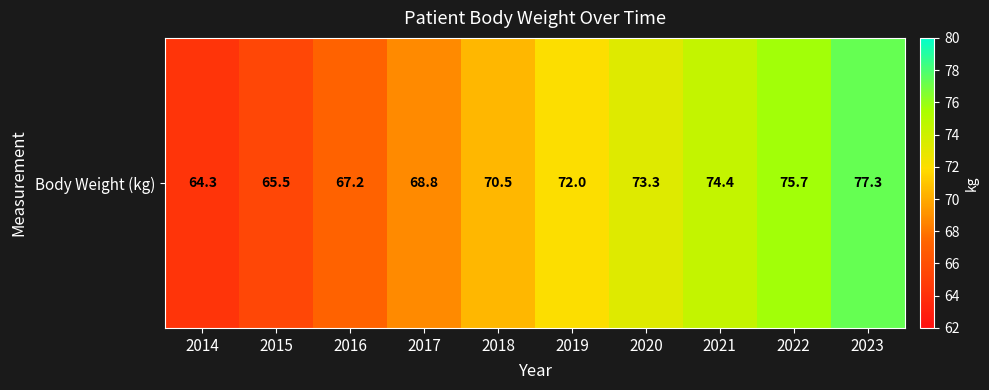

What is the difference between the second highest and second lowest values?

10.2